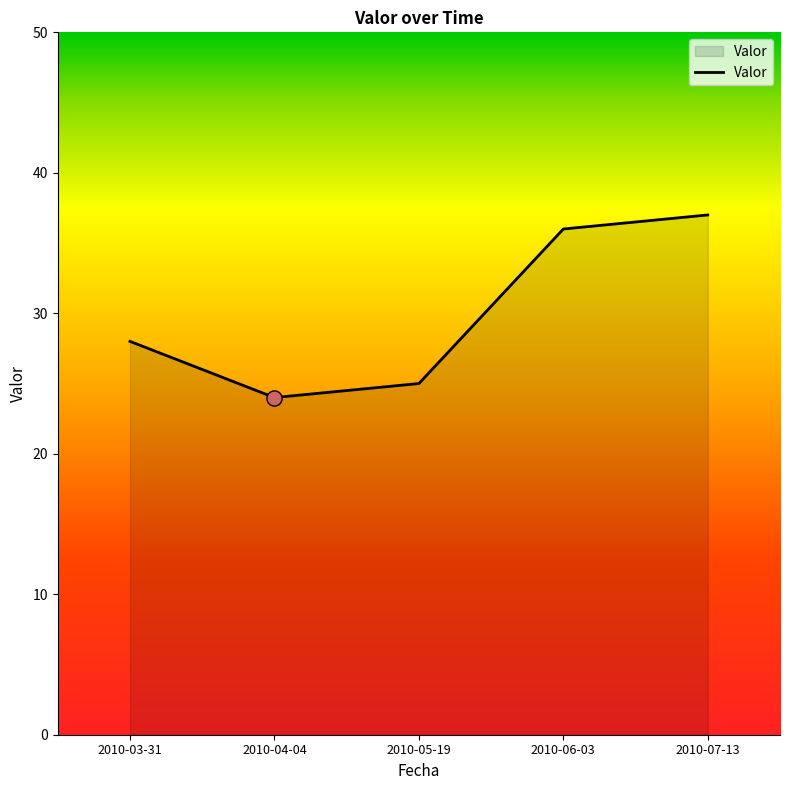

What is the ratio of the value at 2010-04-04 to the value at 2010-06-03?

0.7